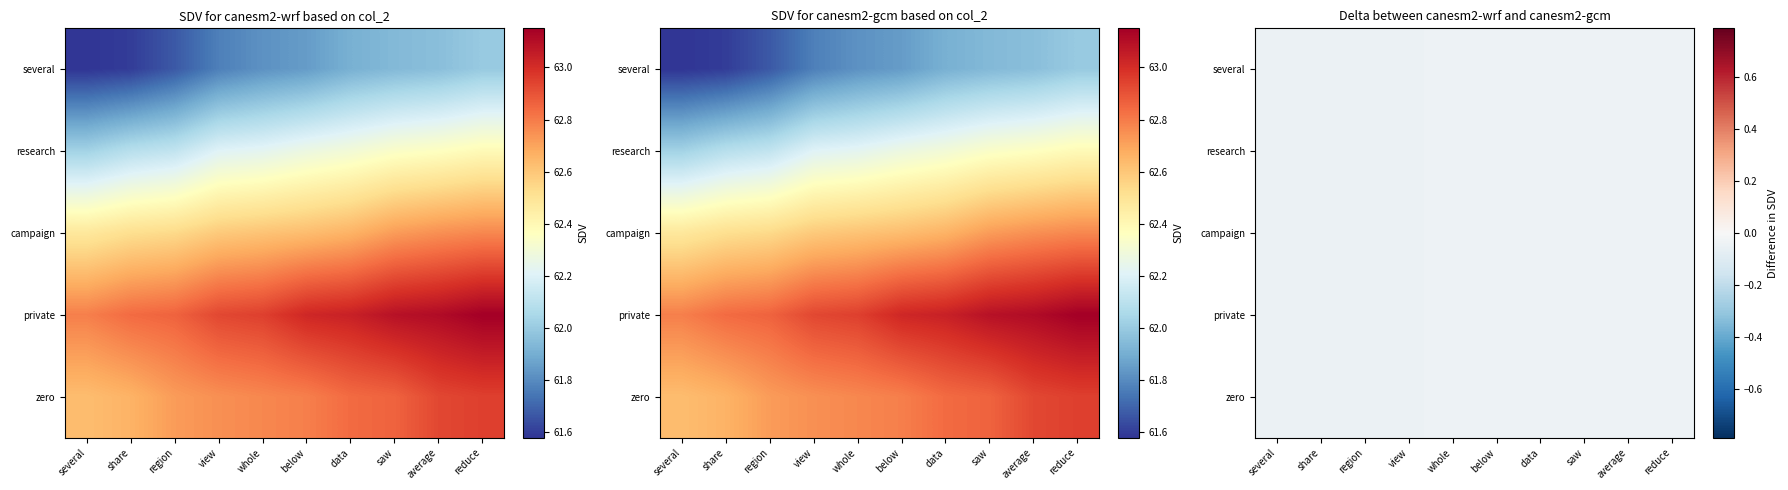

Count the number of data series in this chart.

5